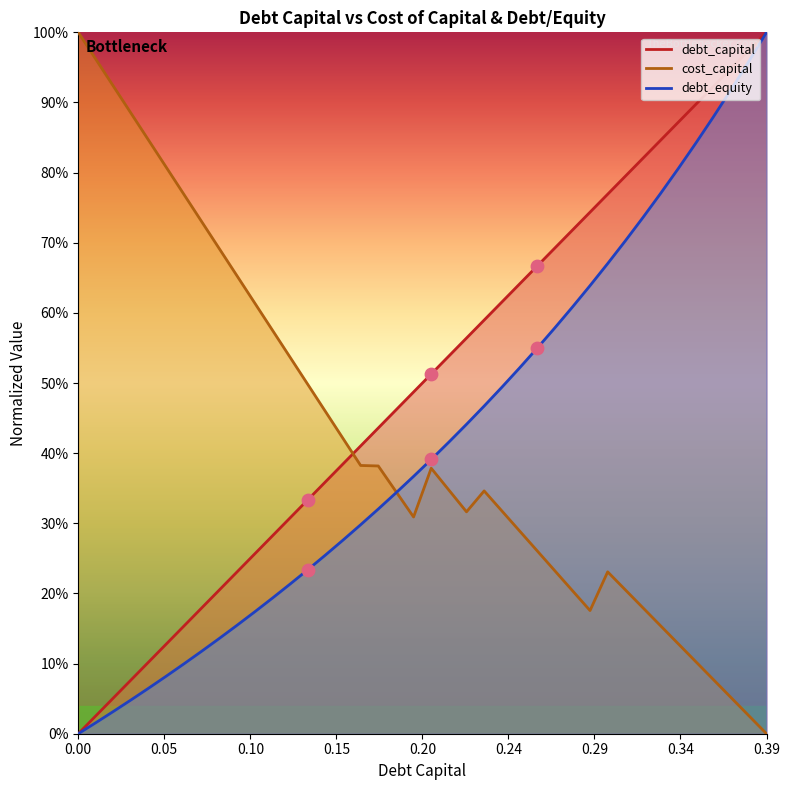

At which category is the sum across all series the highest?

0.39